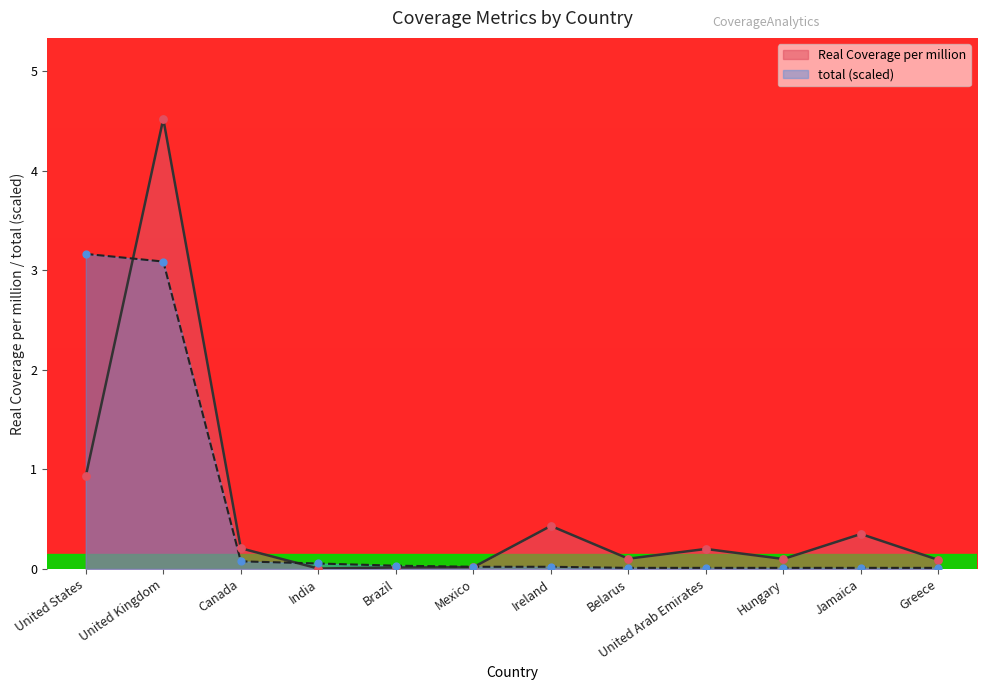

Which series has the largest total across all categories?

Real Coverage per million